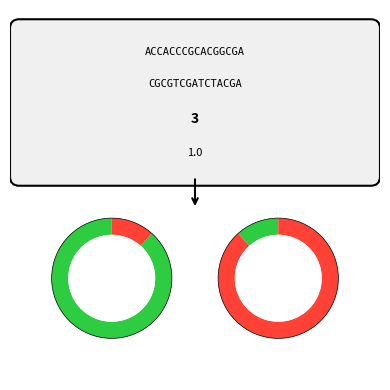

Is it true that Twi A is 1% of the pie?

False